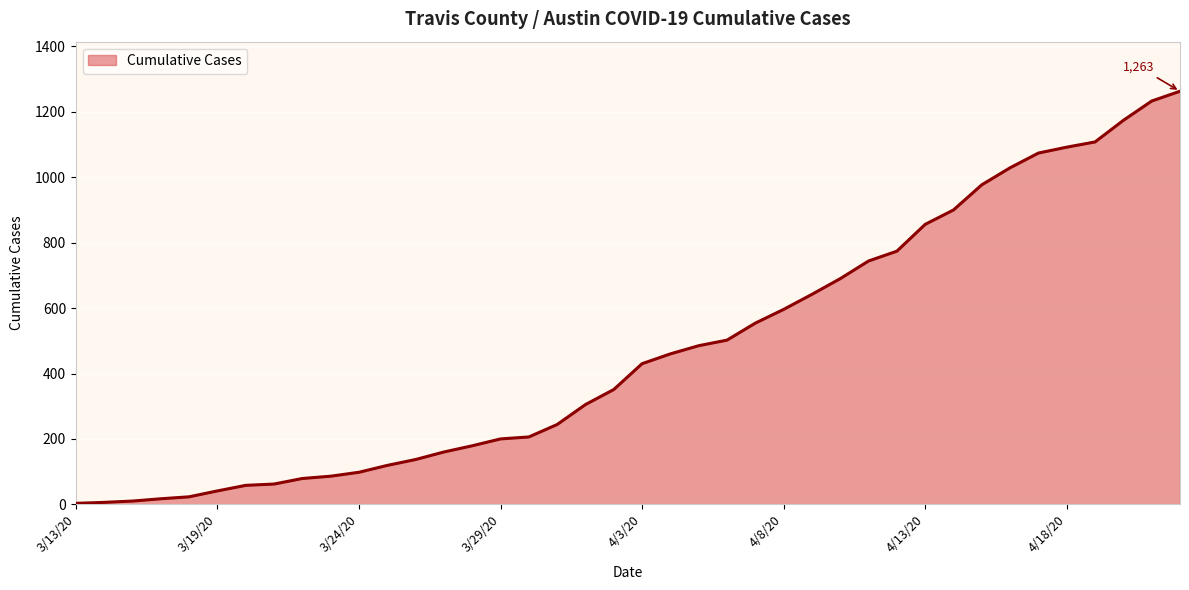

What is the maximum value shown in the chart?

1263